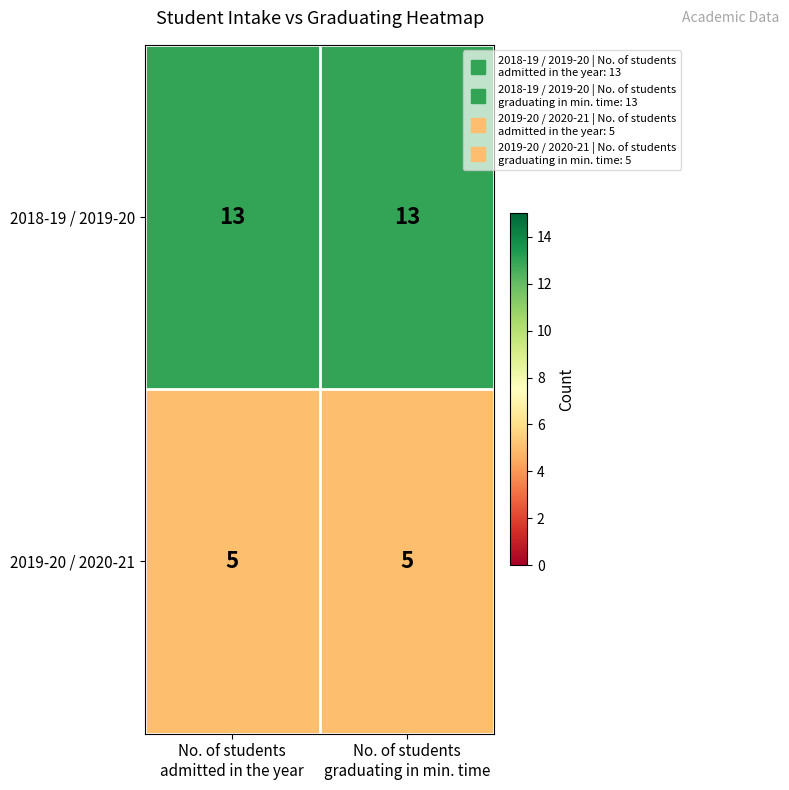

What is the sum of all 2018-19 / 2019-20 values?

26